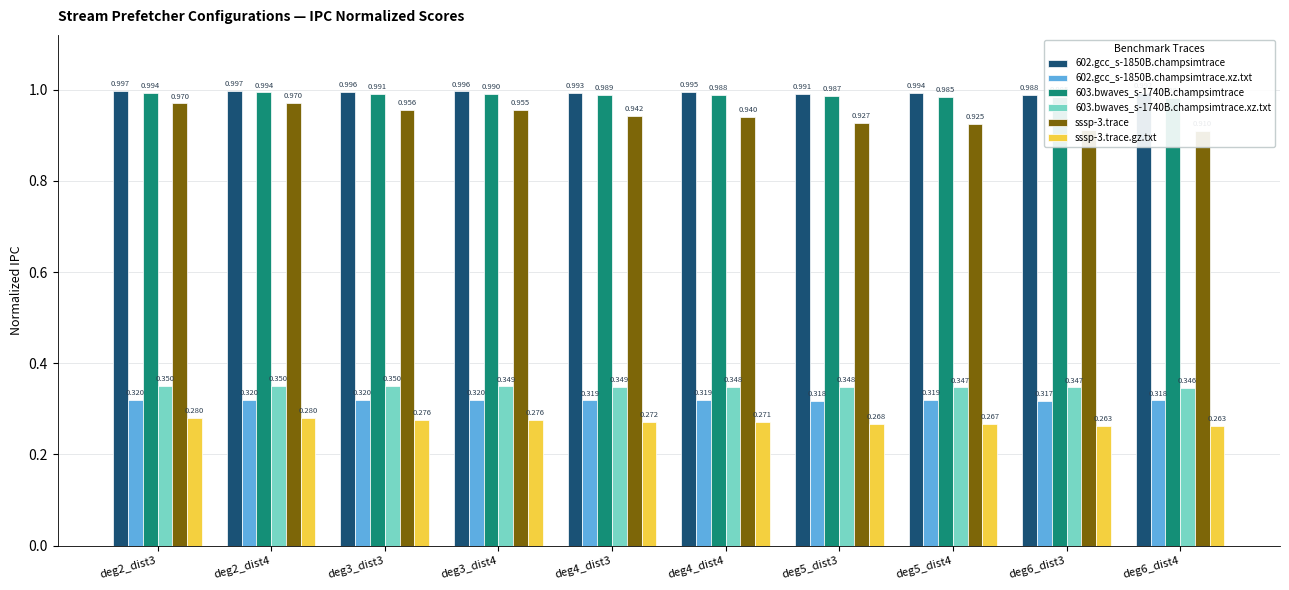

How many bars are there in each group?

6